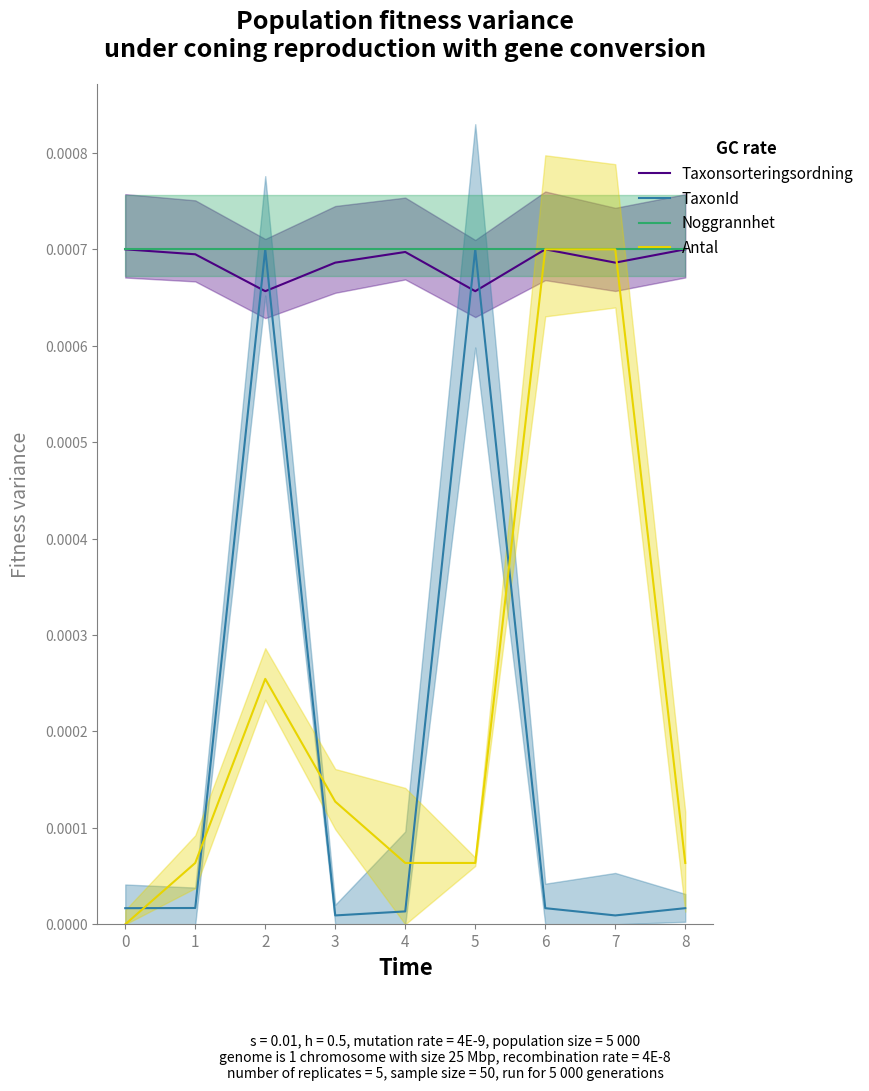

True or false: Noggrannhet has more than 1 points higher than both neighbors.

False